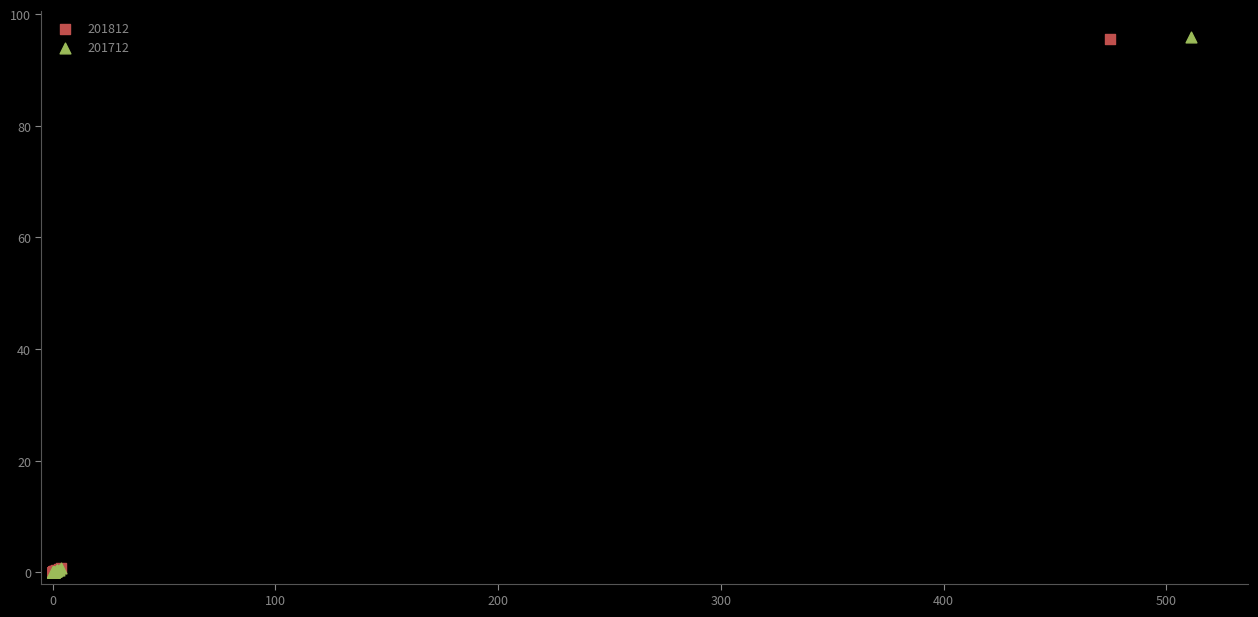

Which series has the largest Y range (max minus min)?

201712